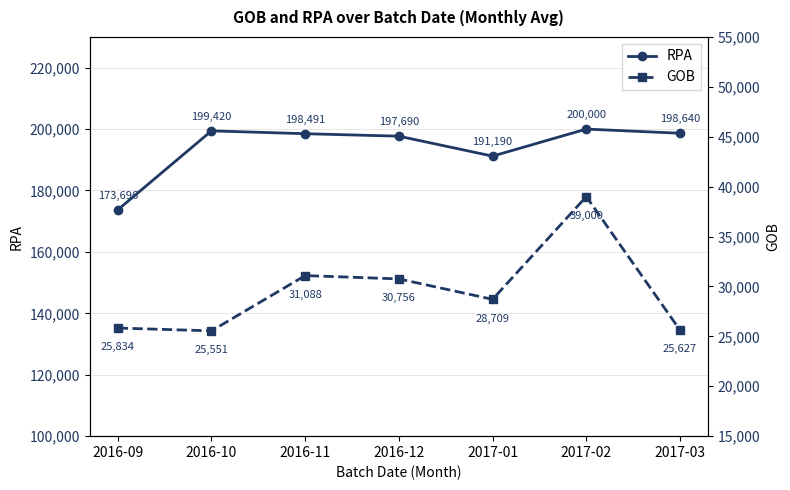

What is the maximum value shown in the chart?

200000